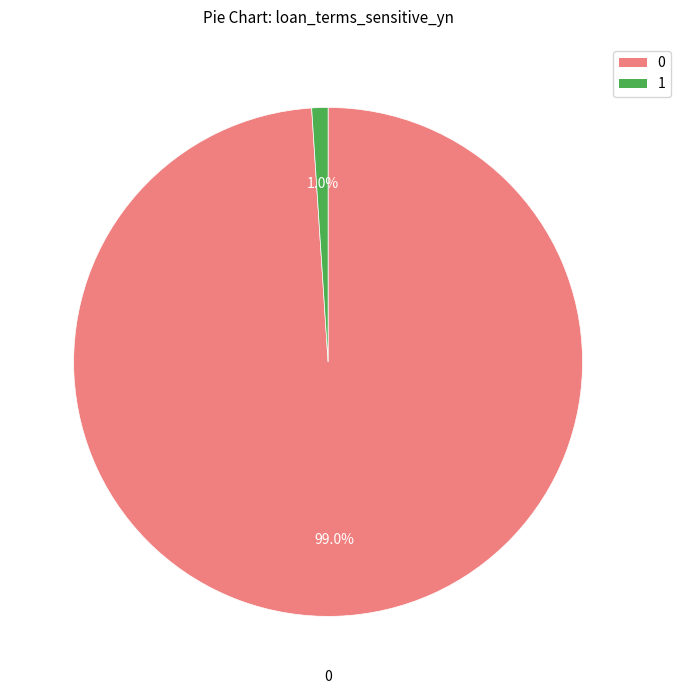

Is there any slice that represents more than half of the pie?

Yes